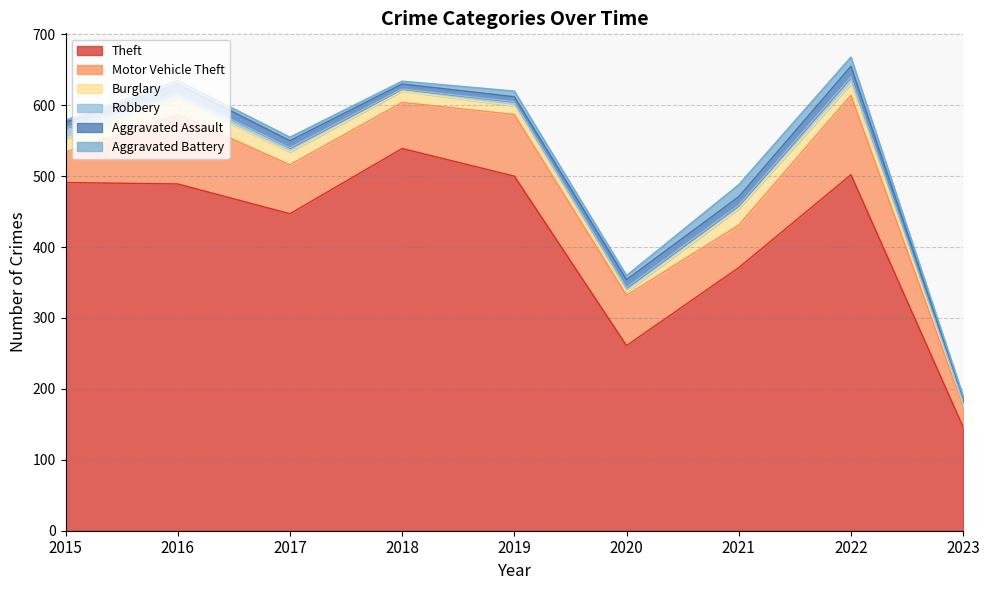

After their last crossing, which series has the higher values: Burglary or Aggravated Battery?

Burglary